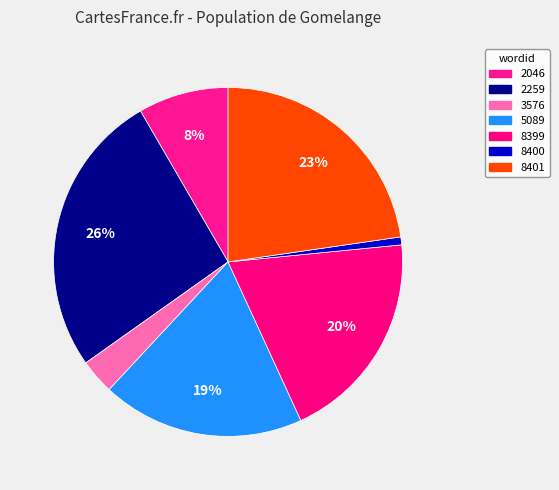

Rank the categories by value from highest to lowest.

2259, 8401, 8399, 5089, 2046, 3576, 8400